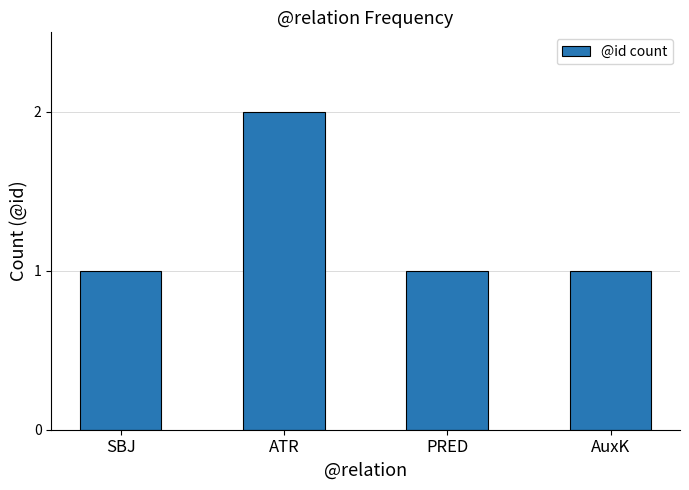

How many bars are there in total?

4